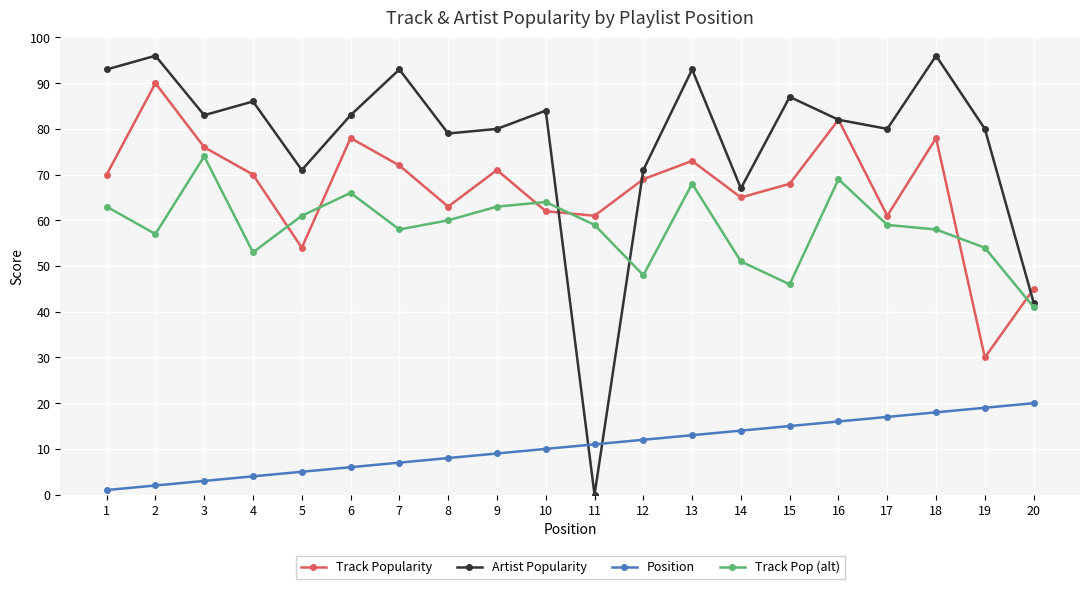

Reading left to right, extract all data points from this chart.

Track Popularity: 1=70	2=90	3=76	4=70	5=54	6=78	7=72	8=63	9=71	10=62	11=61	12=69	13=73	14=65	15=68	16=82	17=61	18=78	19=30	20=45
Artist Popularity: 1=93	2=96	3=83	4=86	5=71	6=83	7=93	8=79	9=80	10=84	11=0	12=71	13=93	14=67	15=87	16=82	17=80	18=96	19=80	20=42
Position: 1=1	2=2	3=3	4=4	5=5	6=6	7=7	8=8	9=9	10=10	11=11	12=12	13=13	14=14	15=15	16=16	17=17	18=18	19=19	20=20
Track Pop (alt): 1=63	2=57	3=74	4=53	5=61	6=66	7=58	8=60	9=63	10=64	11=59	12=48	13=68	14=51	15=46	16=69	17=59	18=58	19=54	20=41